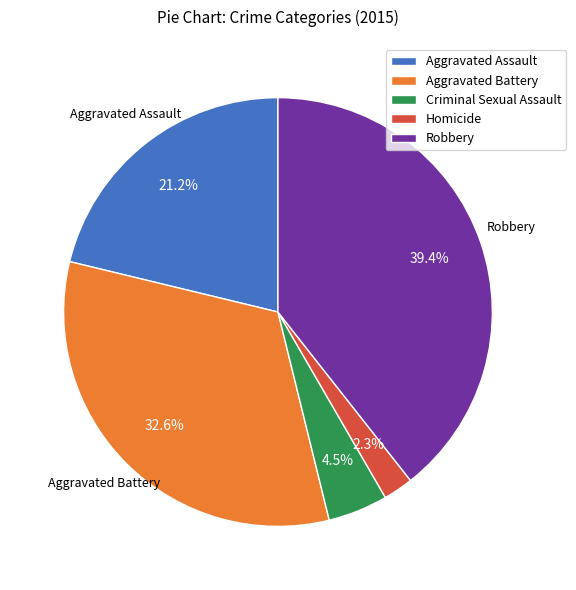

Combined, what portion of the pie is Homicide and Criminal Sexual Assault?

6.8%